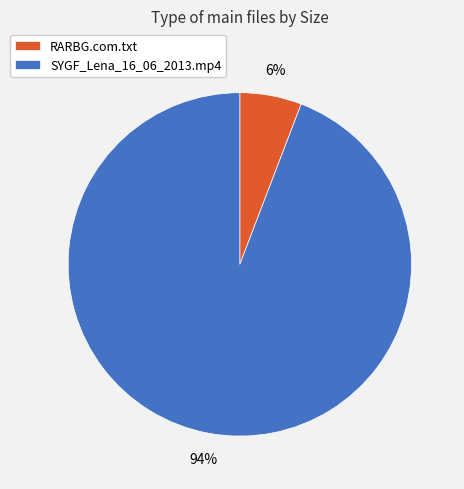

How many segments does this pie chart have?

2